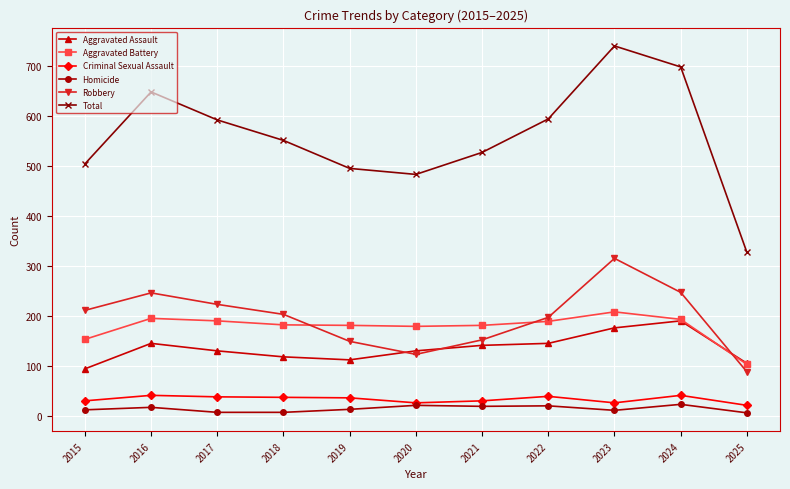

Which series has the largest range (max minus min)?

Total